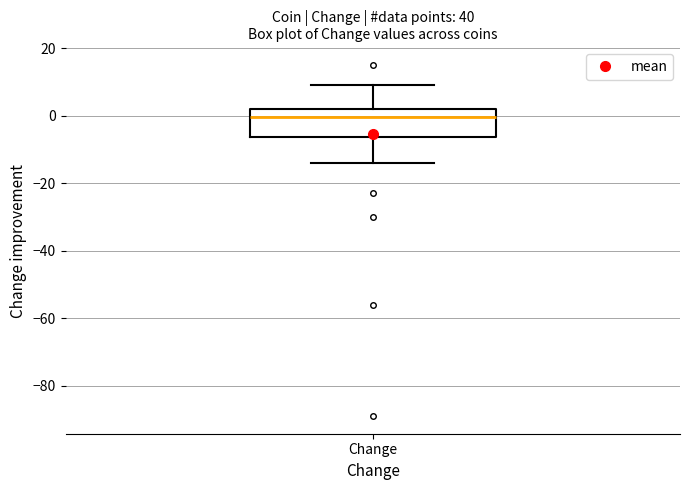

Read this box plot against the y-axis: the position of the median line, the range covered by the box, and the ends of both whiskers. The values are not printed on the chart, so give them approximately, as read against the axis.

median 0, box -6 to 2, whiskers -14 to 10